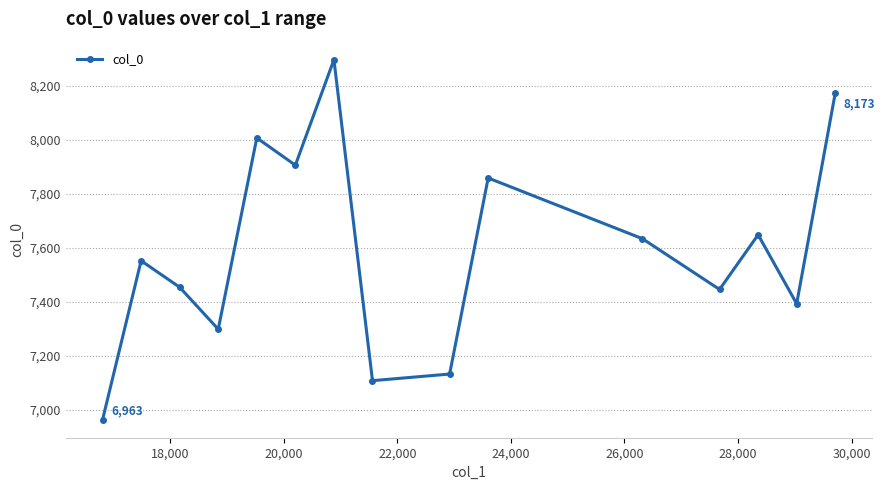

What is the sum of all values?

113869.0